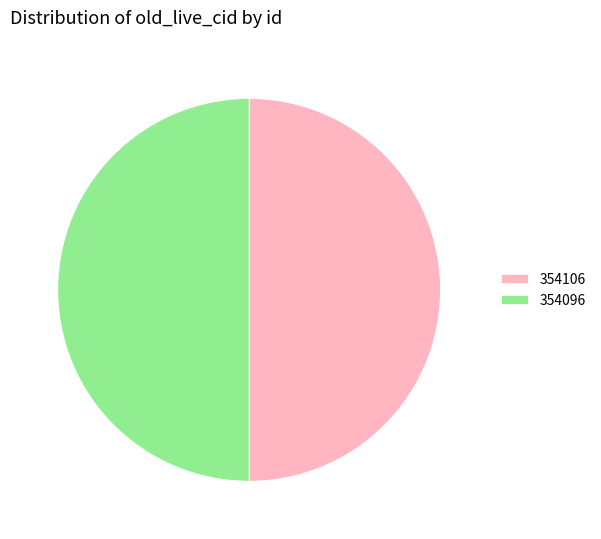

Approximately how many times larger is the value at 354096 compared to 354106?

1.0